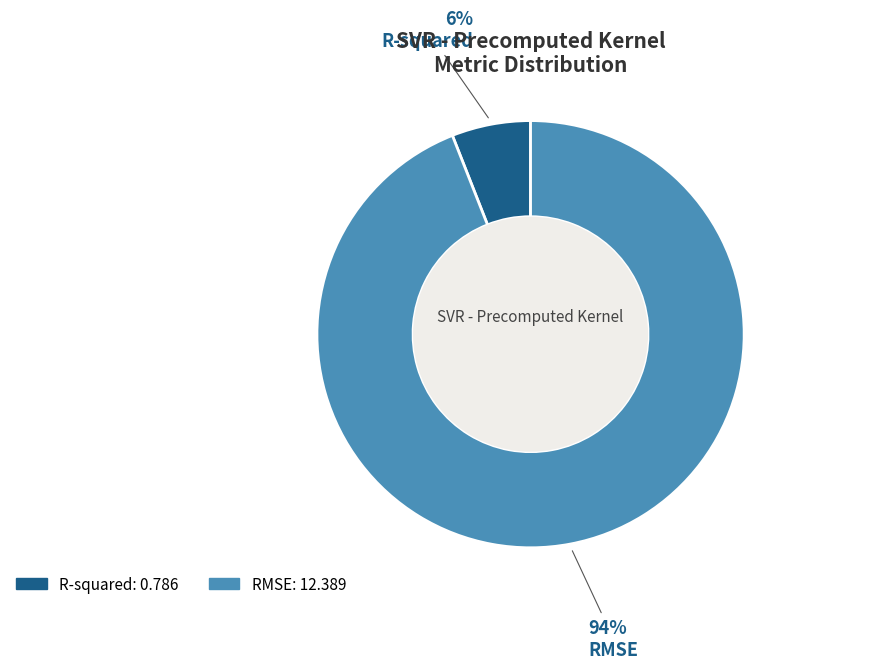

Between R-squared and RMSE, which is larger?

RMSE